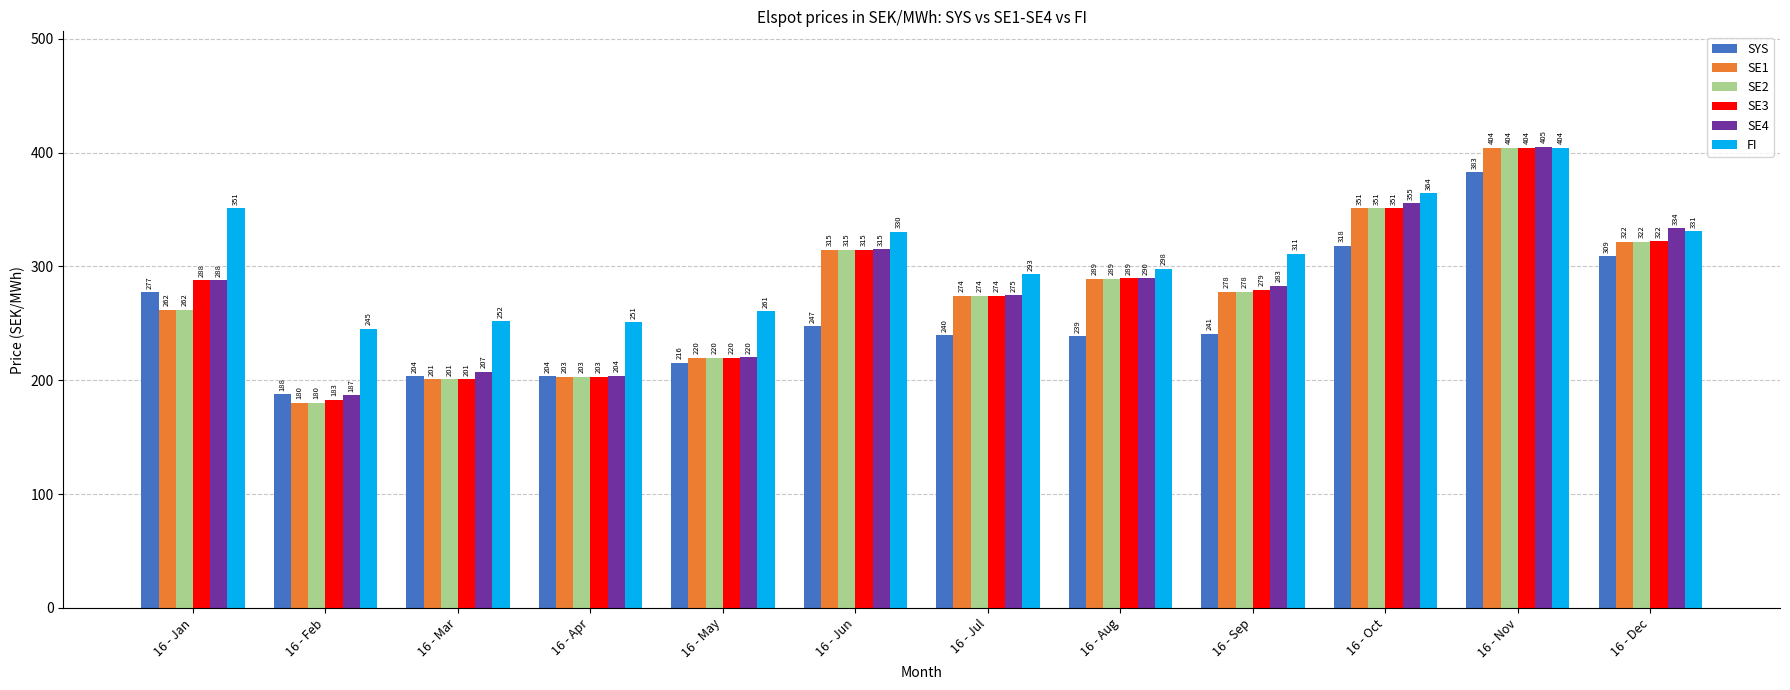

What is the approximate value of FI at 16 - Jan?

351.2